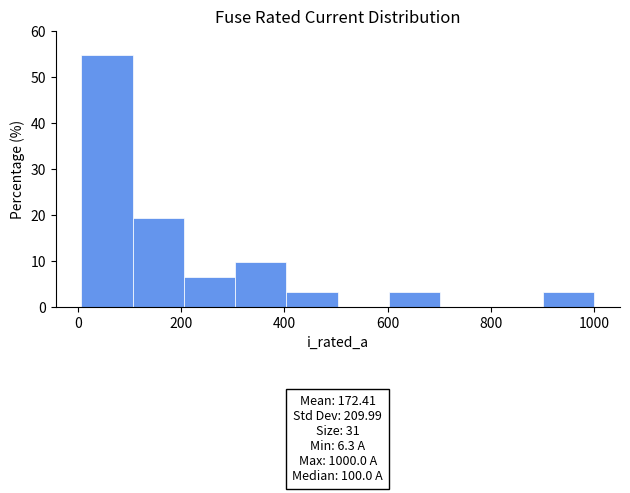

Over which range of the x-axis is the bar tallest?

0 to 100